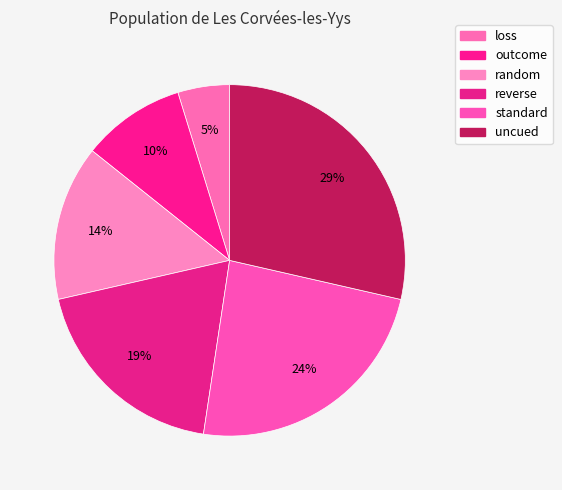

Rank the categories by value from highest to lowest.

uncued, standard, reverse, random, outcome, loss